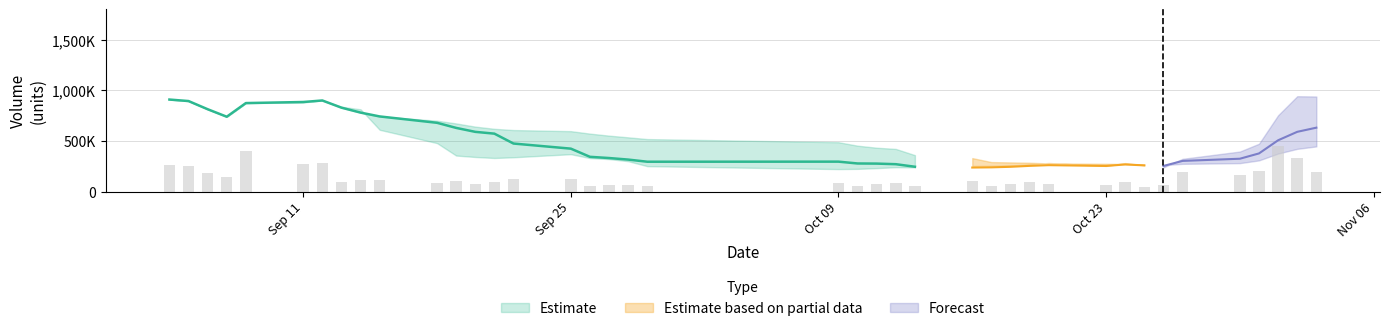

How many groups of bars are there?

40